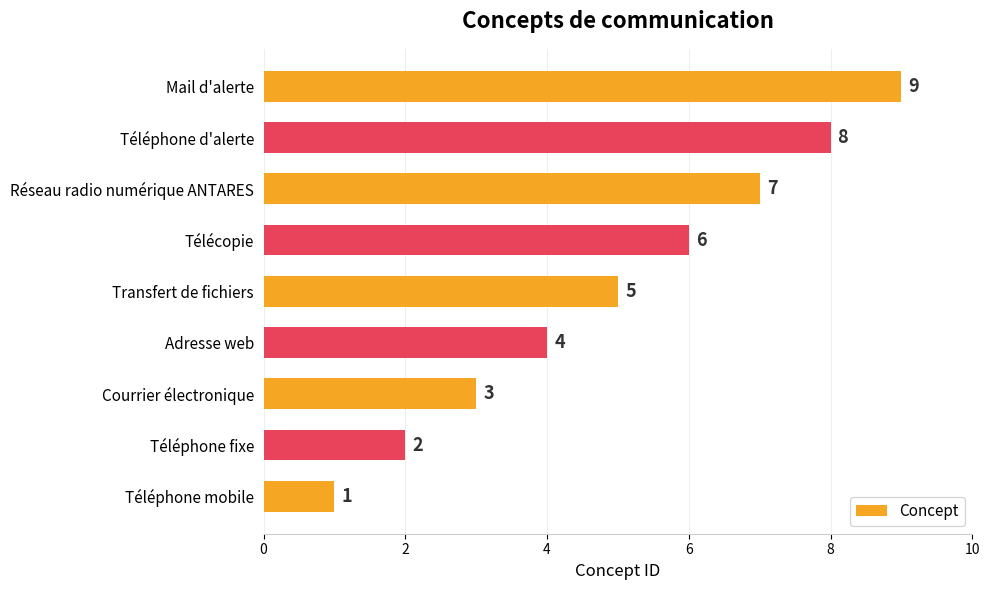

What is the sum of all values?

45